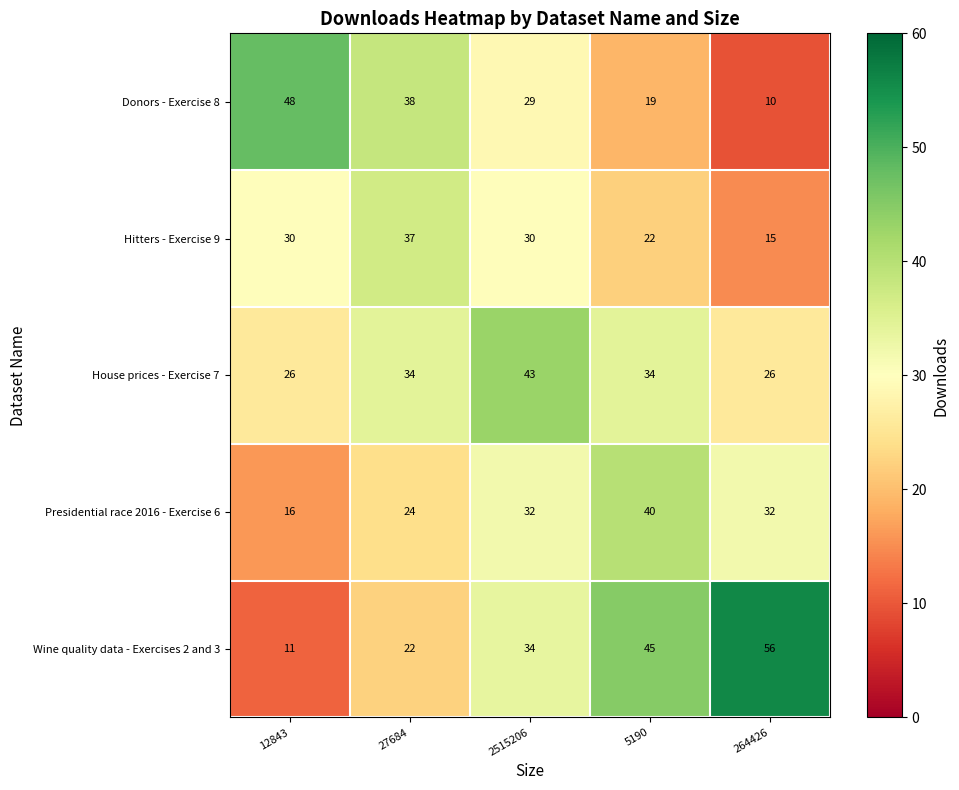

How many data points in Donors - Exercise 8 are less than 29?

2